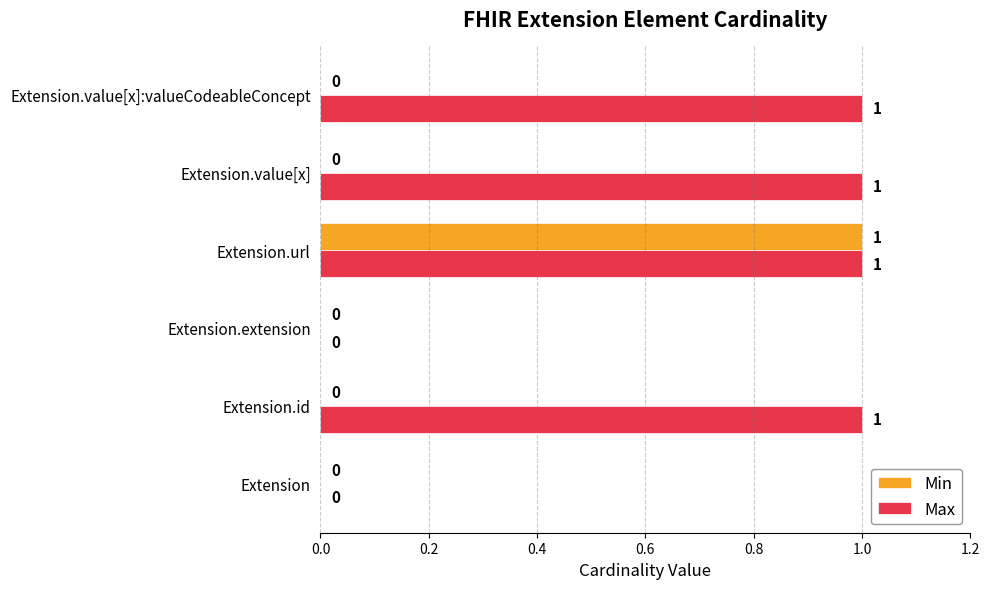

What are all the series names shown in the legend?

Min, Max